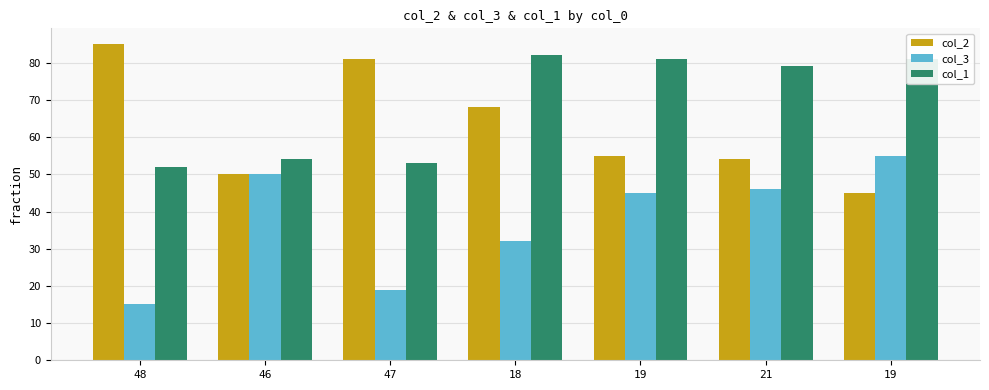

At 47, list the series in order from smallest to largest.

col_3, col_1, col_2